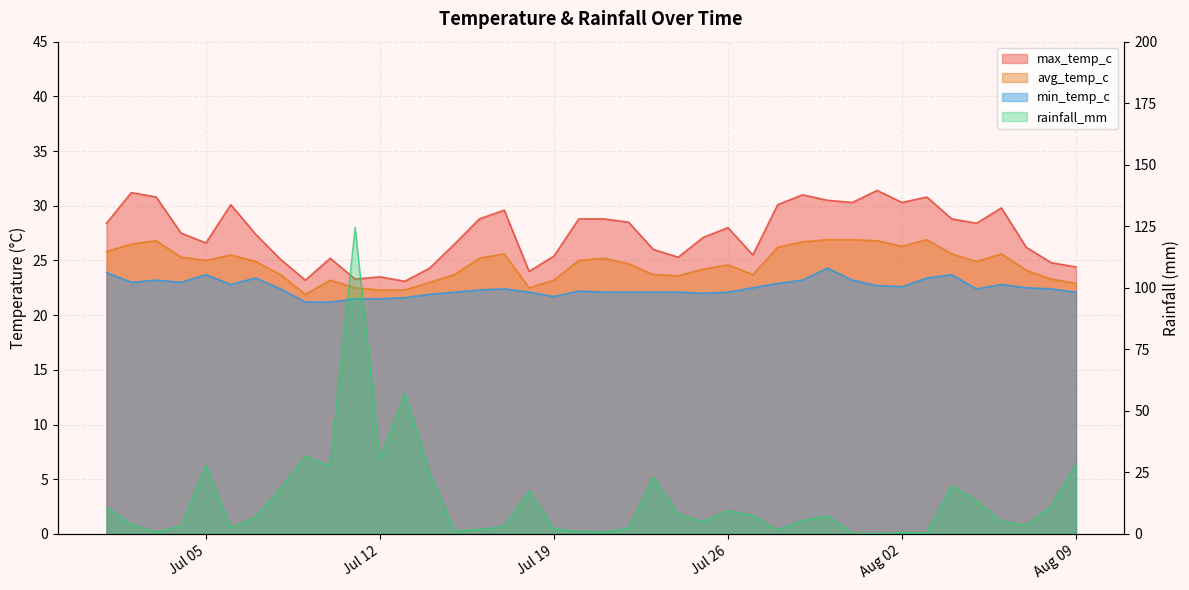

Does the chart have visible grid lines?

Yes